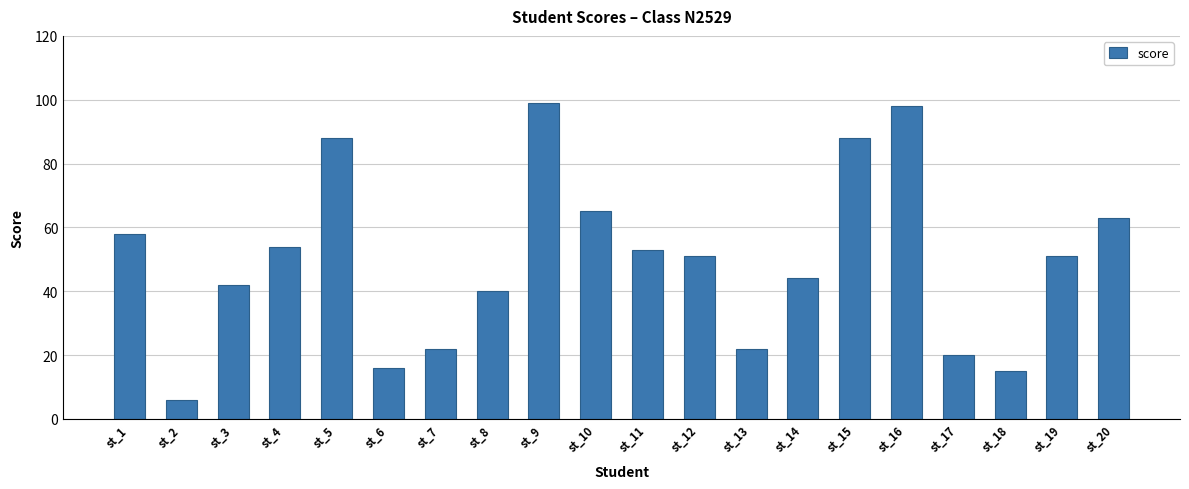

How many distinct data groups are displayed?

1